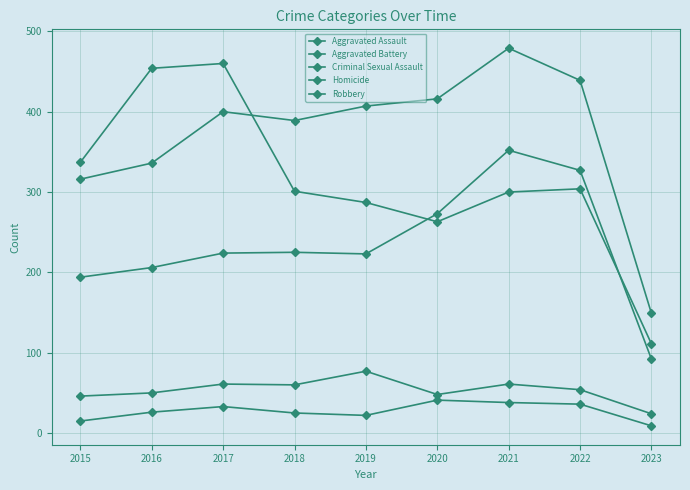

What is the average value of the Criminal Sexual Assault series?

53